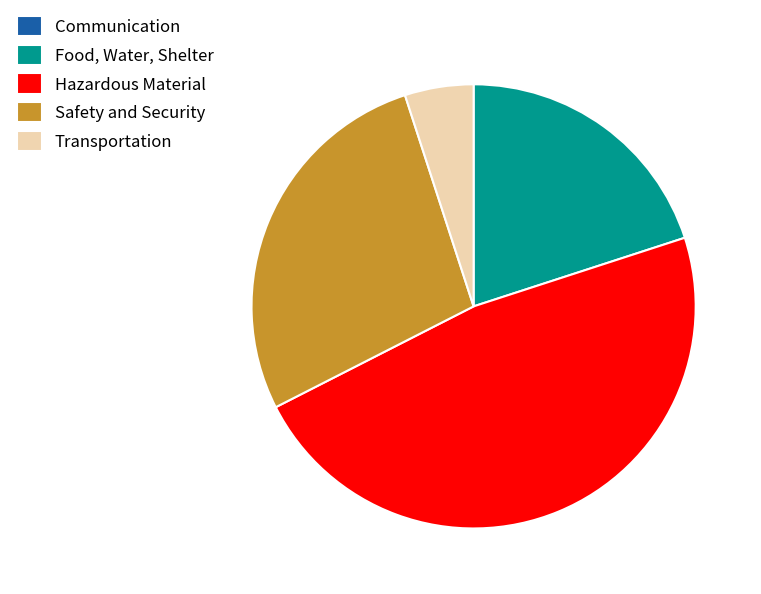

Does any single category account for the majority?

No